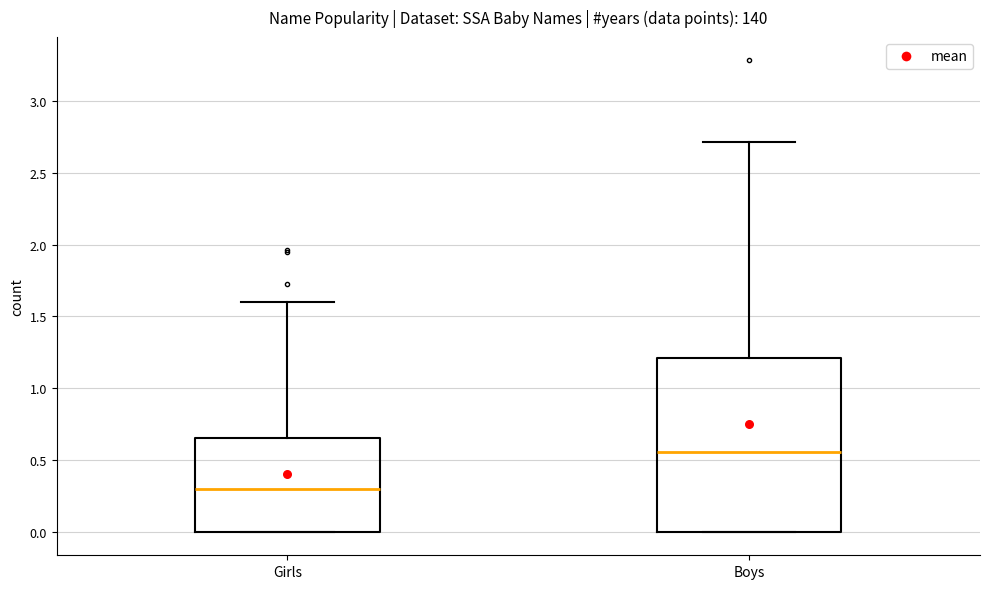

Which box's median line is the highest?

Boys